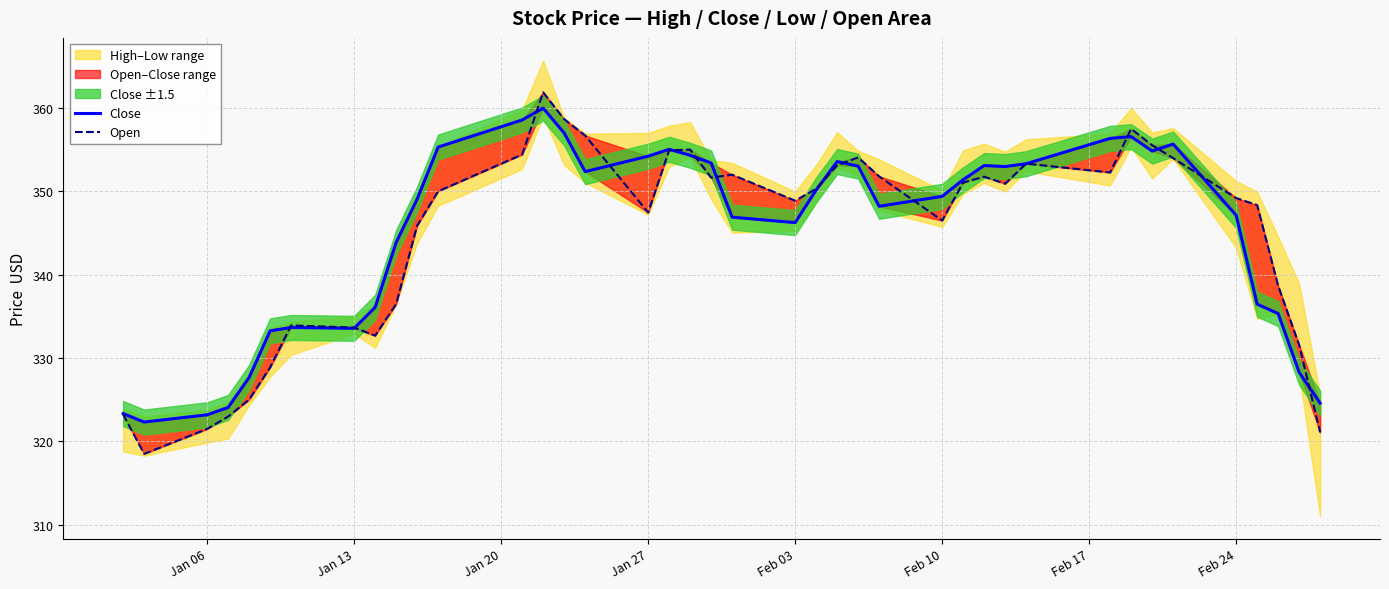

True or false: Close has more than 0 points higher than both neighbors.

True